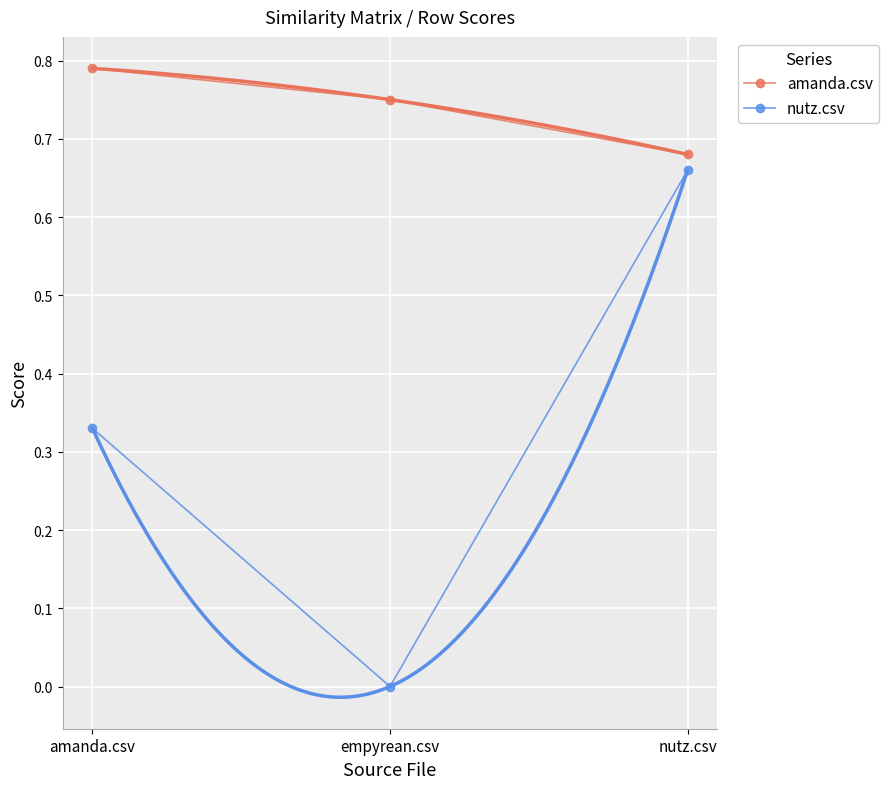

What is the approximate value of amanda.csv at amanda.csv?

0.8